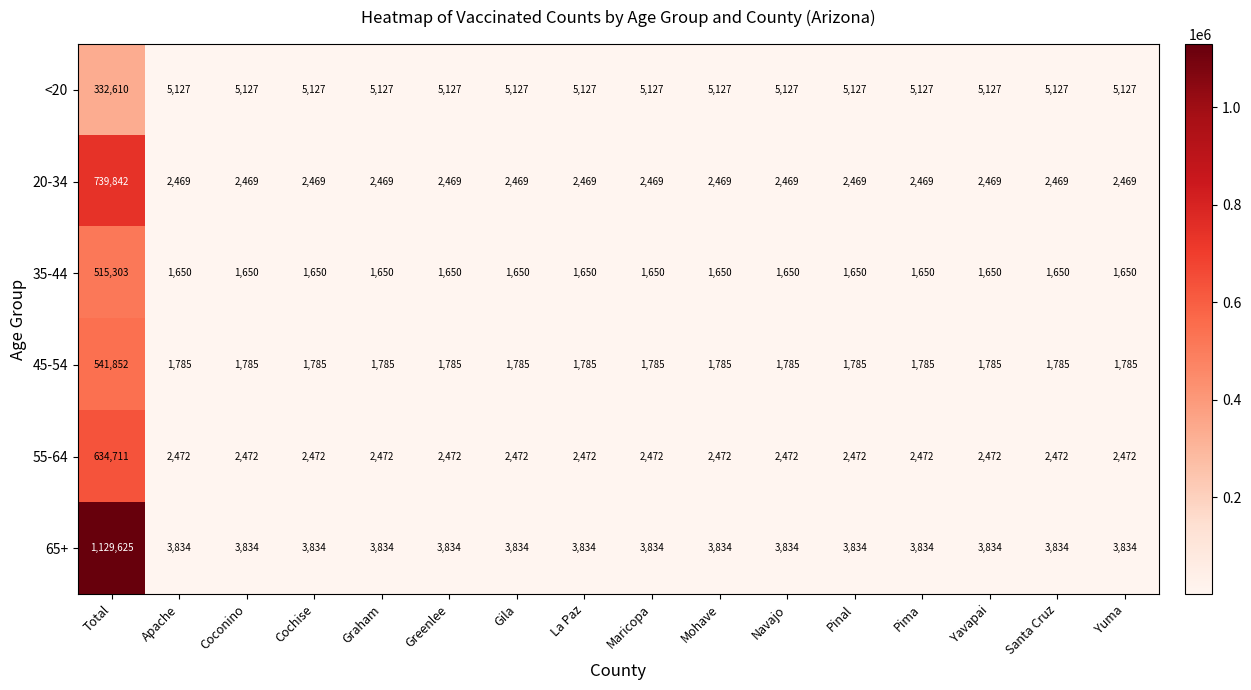

True or false: 55-64 has a value of 2472 at Navajo.

True